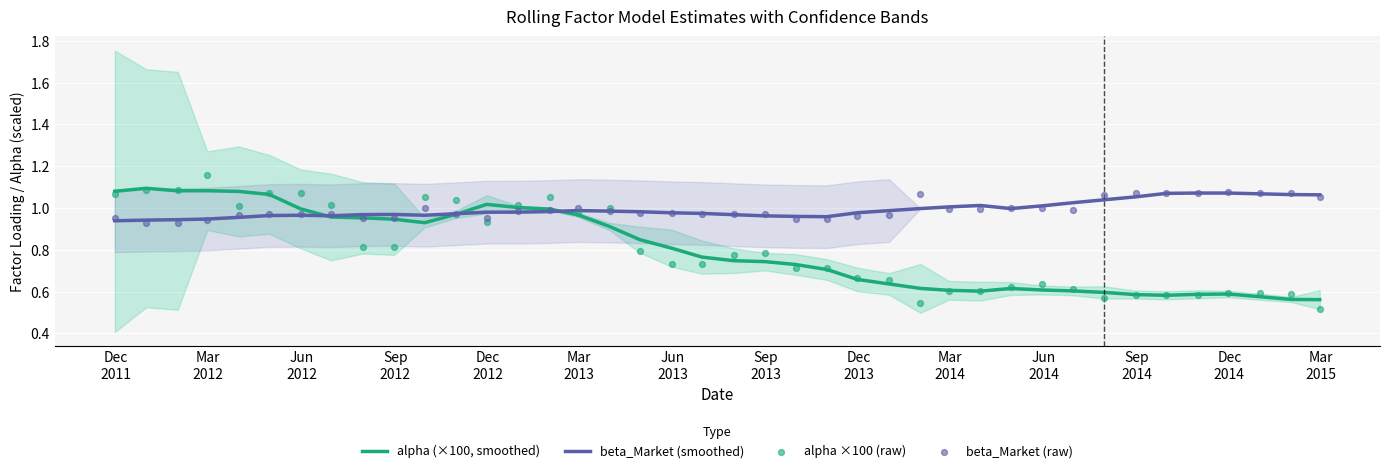

Which series has the largest total across all categories?

beta_Market (smoothed)